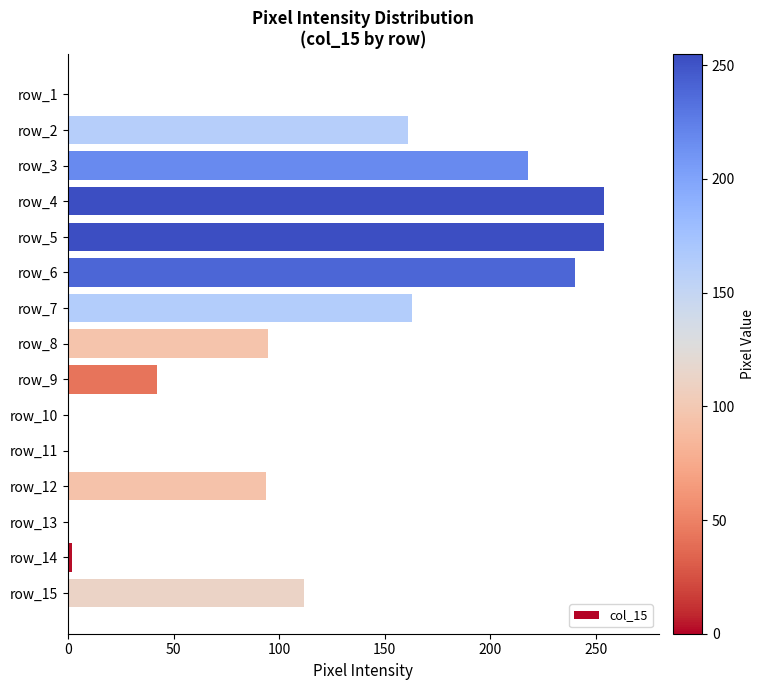

The value at row_2 is 268. True or false?

False